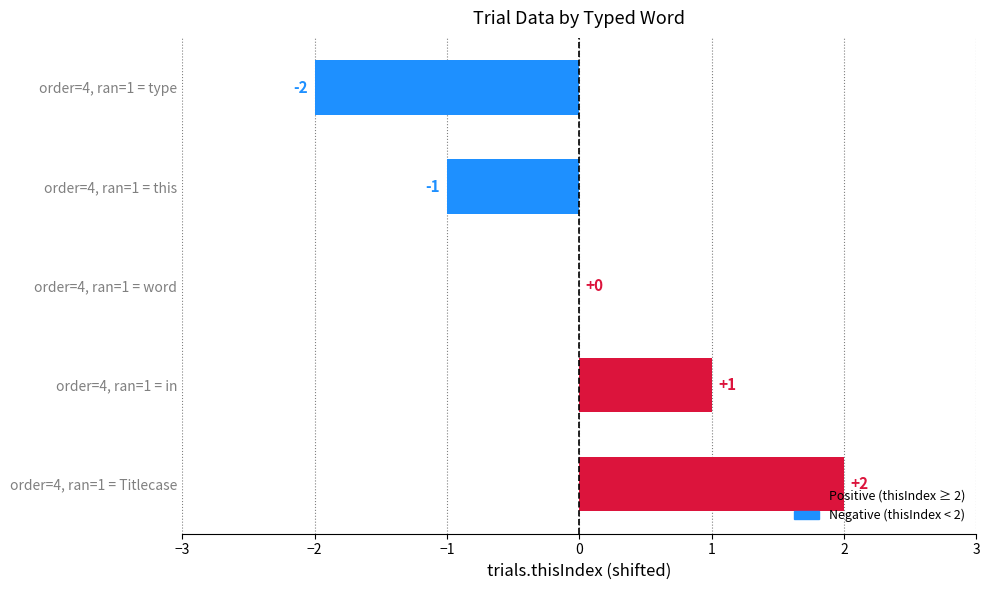

Which has a higher value, order=4, ran=1 = word or order=4, ran=1 = this?

order=4, ran=1 = word